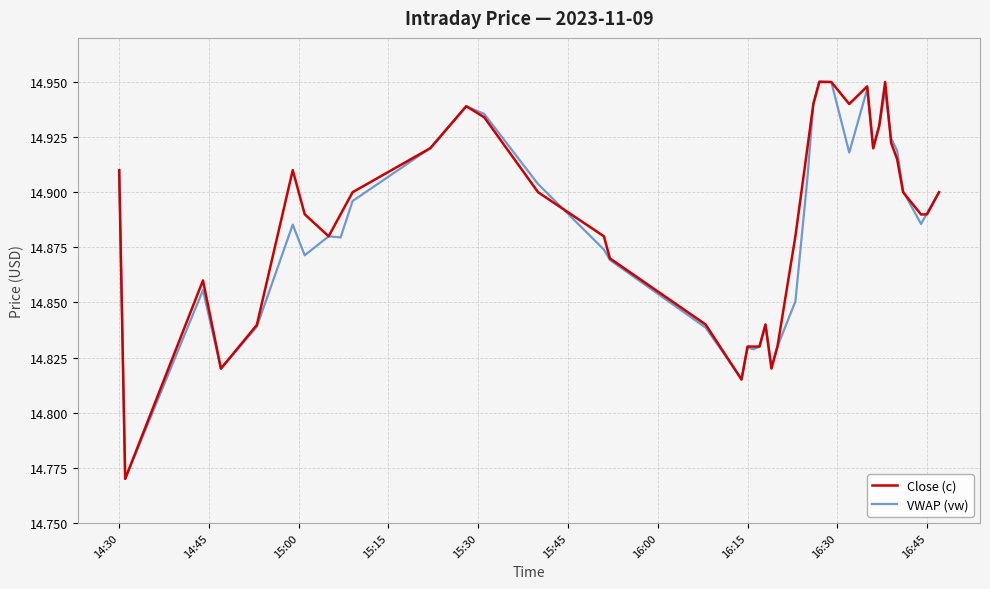

What are all the series names shown in the legend?

Close (c), VWAP (vw)